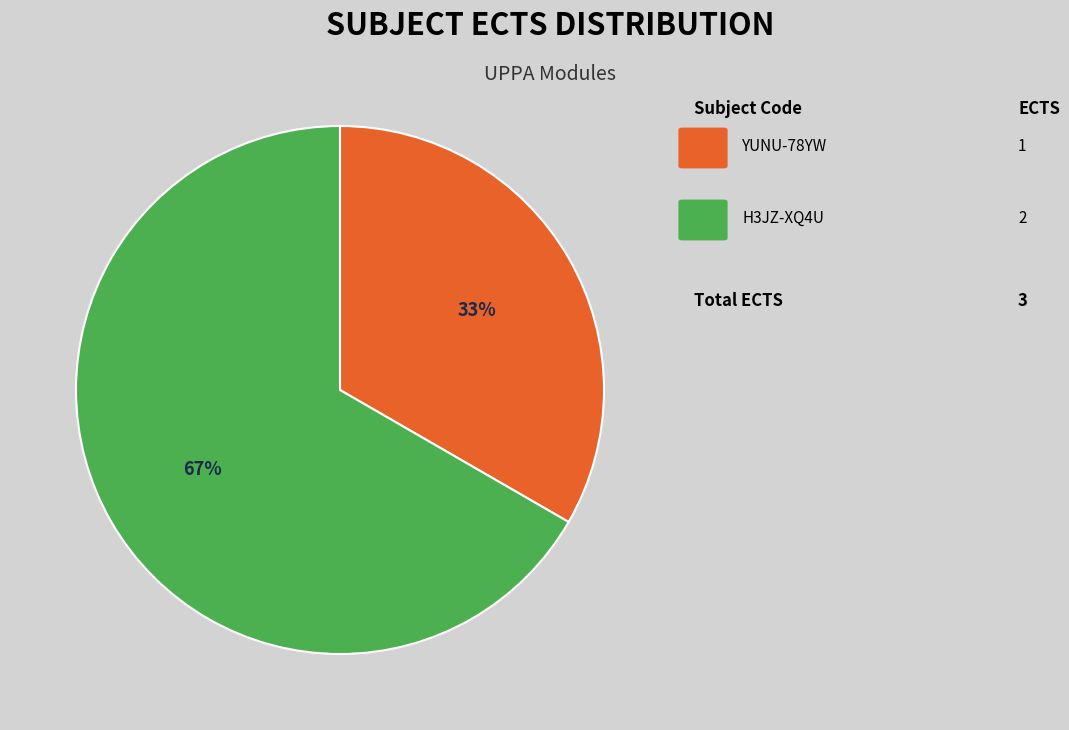

How many slices are in this pie chart?

2